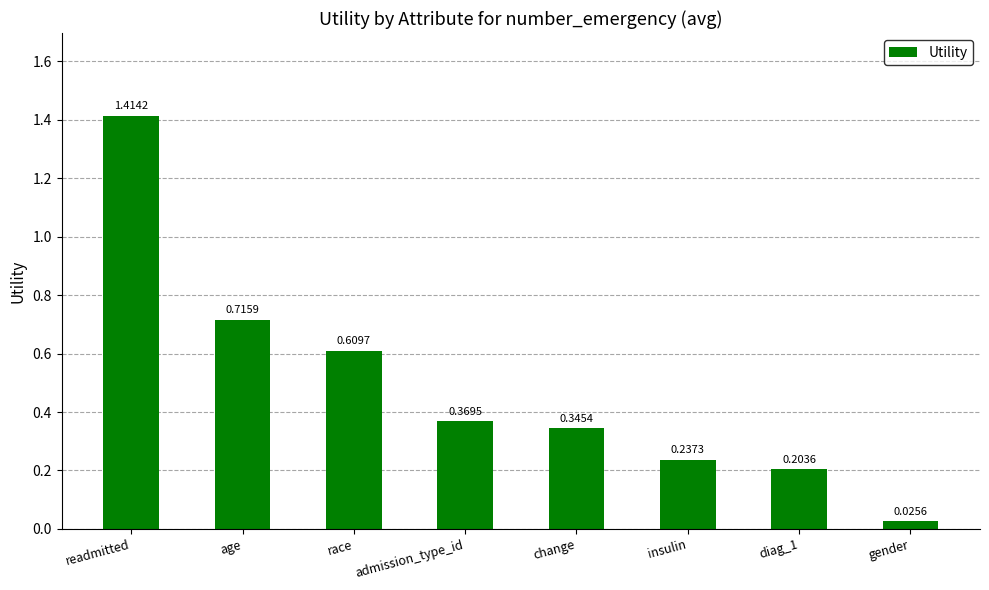

What is the sum of all values?

3.9